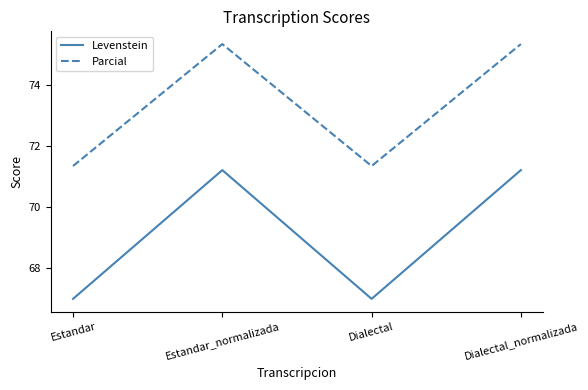

Reading left to right, transcribe all the data shown in this chart.

Levenstein: Estandar=67.0	Estandar_normalizada=71.2	Dialectal=67.0	Dialectal_normalizada=71.2
Parcial: Estandar=71.3	Estandar_normalizada=75.3	Dialectal=71.3	Dialectal_normalizada=75.3